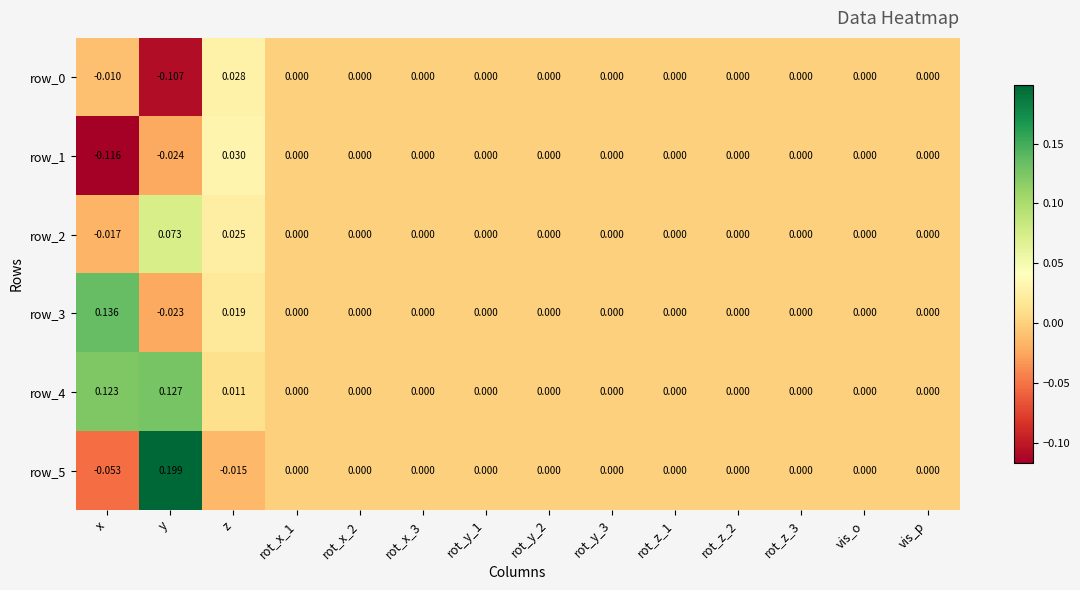

At which category does the chart reach its peak across all series?

y